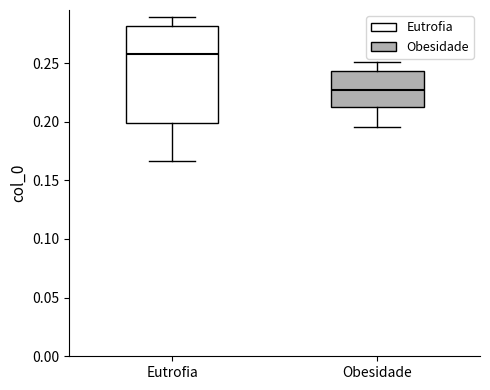

Reading left to right, read every box against the y-axis: the position of its median line, the range the box covers, and the ends of its whiskers. The values are not printed on the chart, so give them approximately, as read against the axis.

Eutrofia: median 0.260, box 0.200 to 0.280, whiskers 0.165 to 0.290
Obesidade: median 0.225, box 0.215 to 0.245, whiskers 0.195 to 0.250